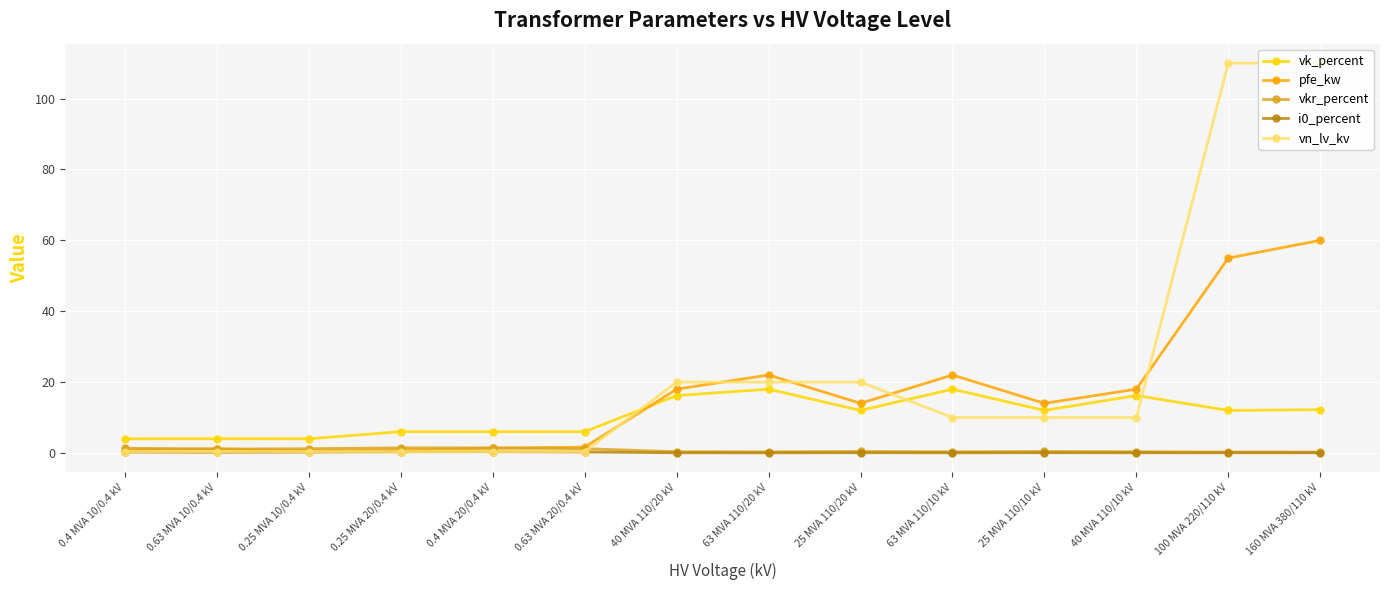

What is the maximum value shown in the chart?

110.0